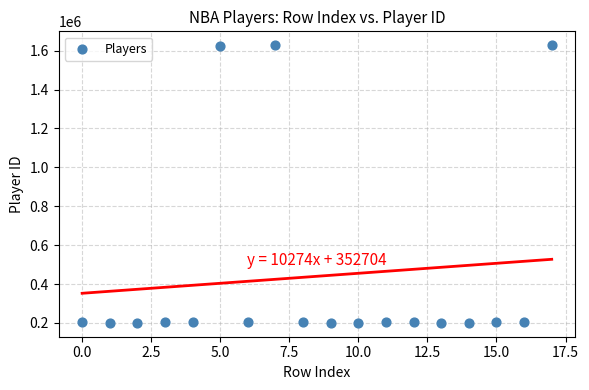

What is the range of Y values (max minus min)?

1427032